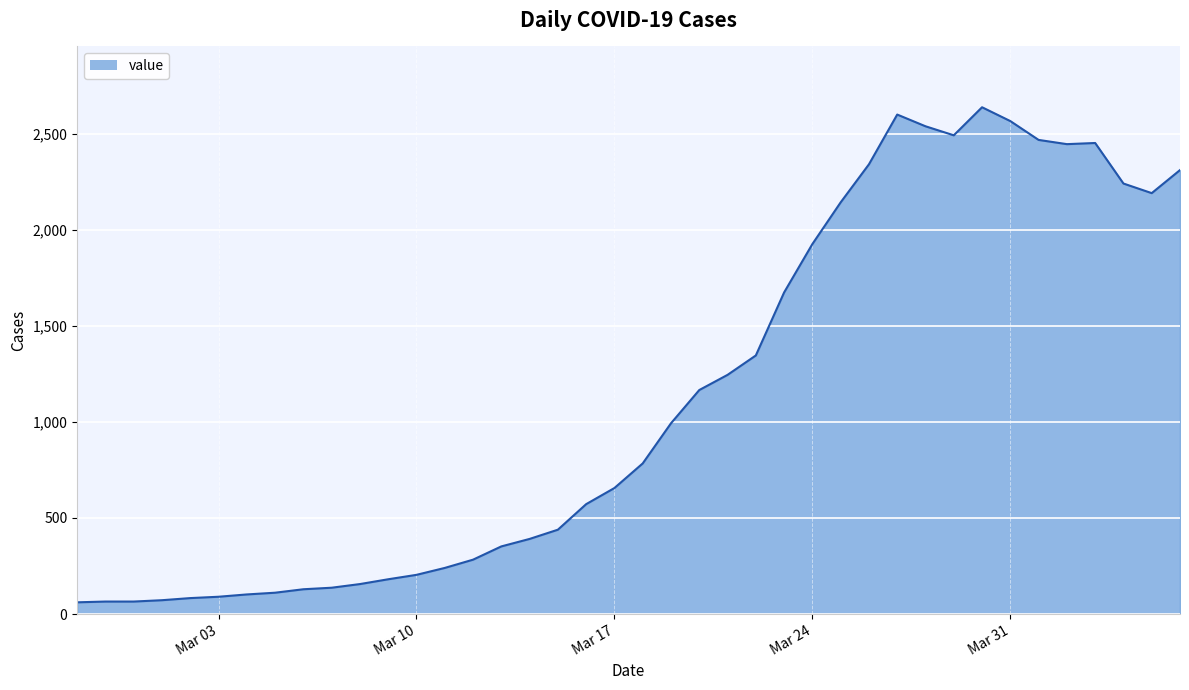

What is the smallest value displayed?

61